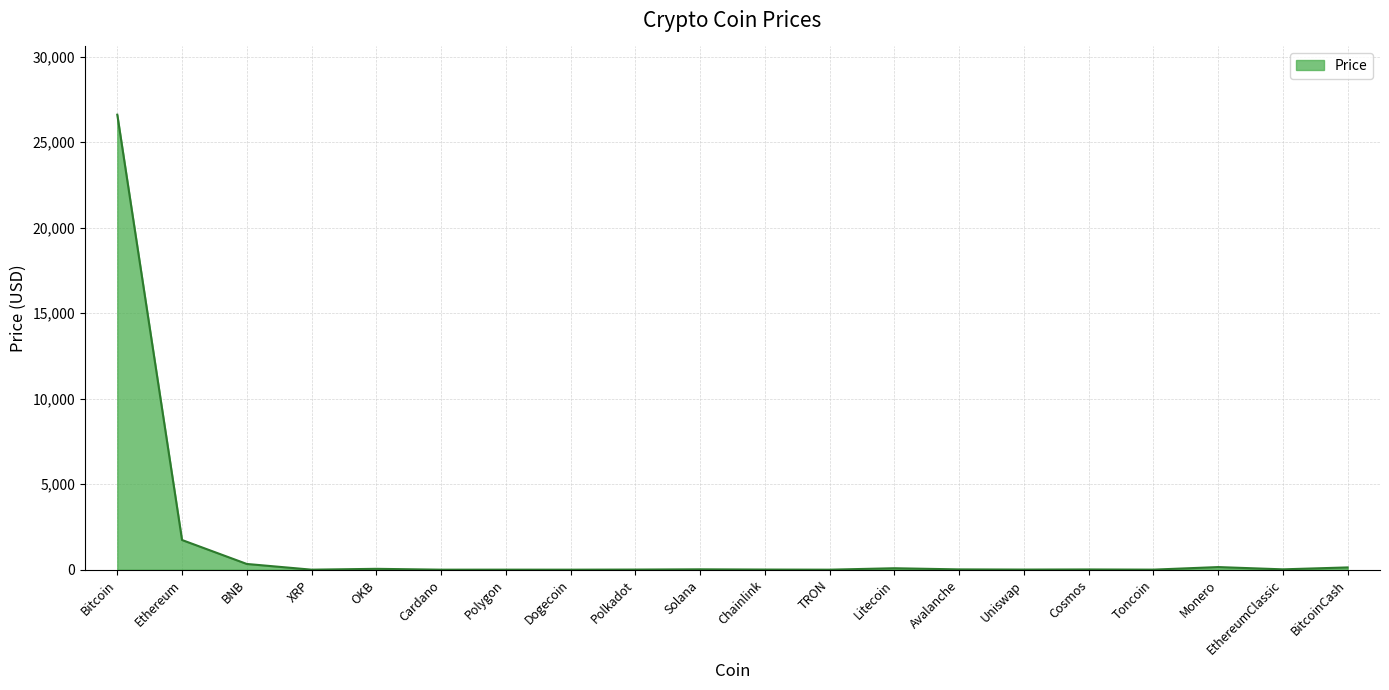

At which category does the chart reach its peak across all series?

Bitcoin